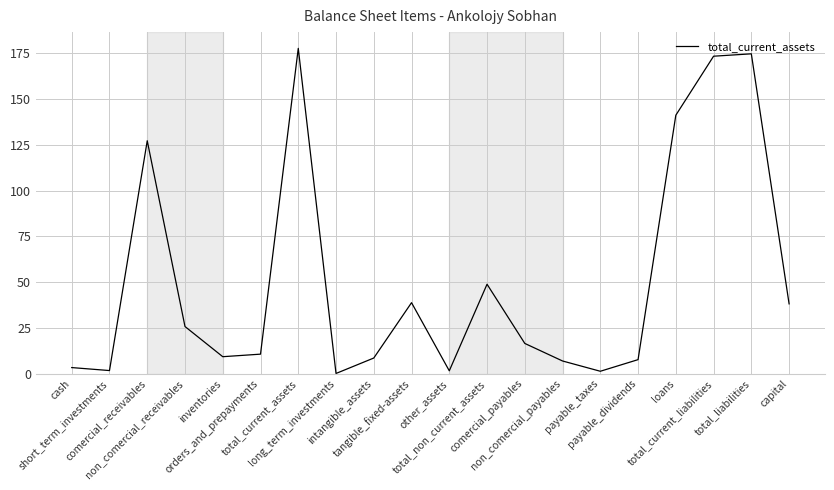

What is the greatest value displayed?

177.7